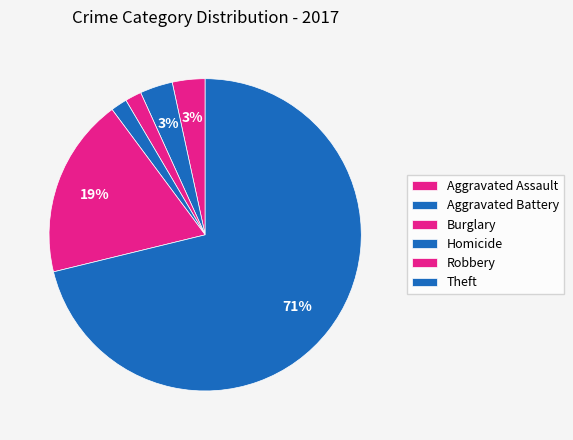

Count the number of slices in the pie.

6